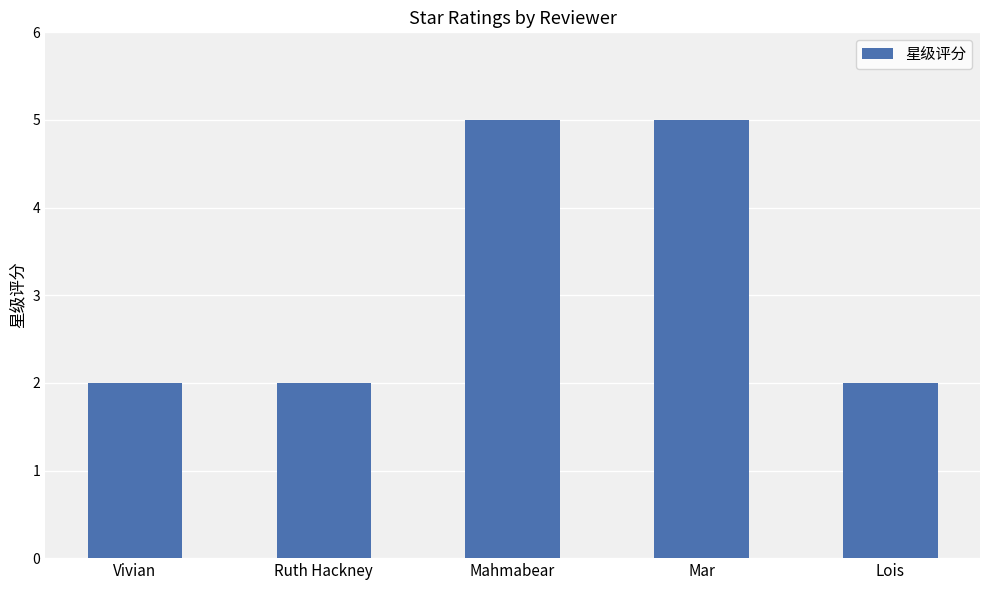

Reading left to right, extract all data points from this chart.

2	2	5	5	2